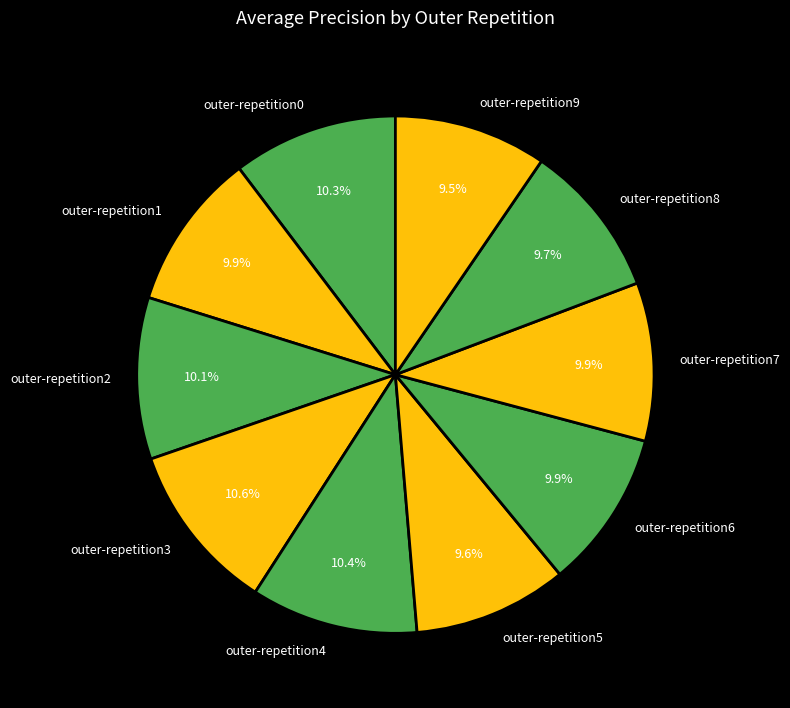

Which has a higher value, outer-repetition1 or outer-repetition4?

outer-repetition4